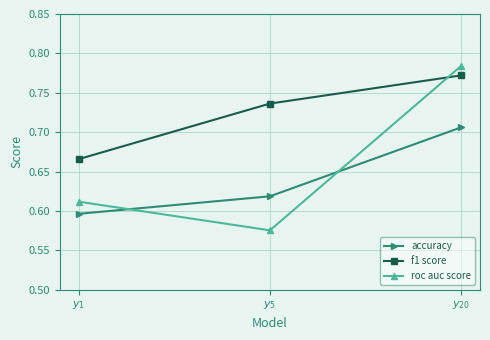

Which series has the widest spread of values?

roc auc score